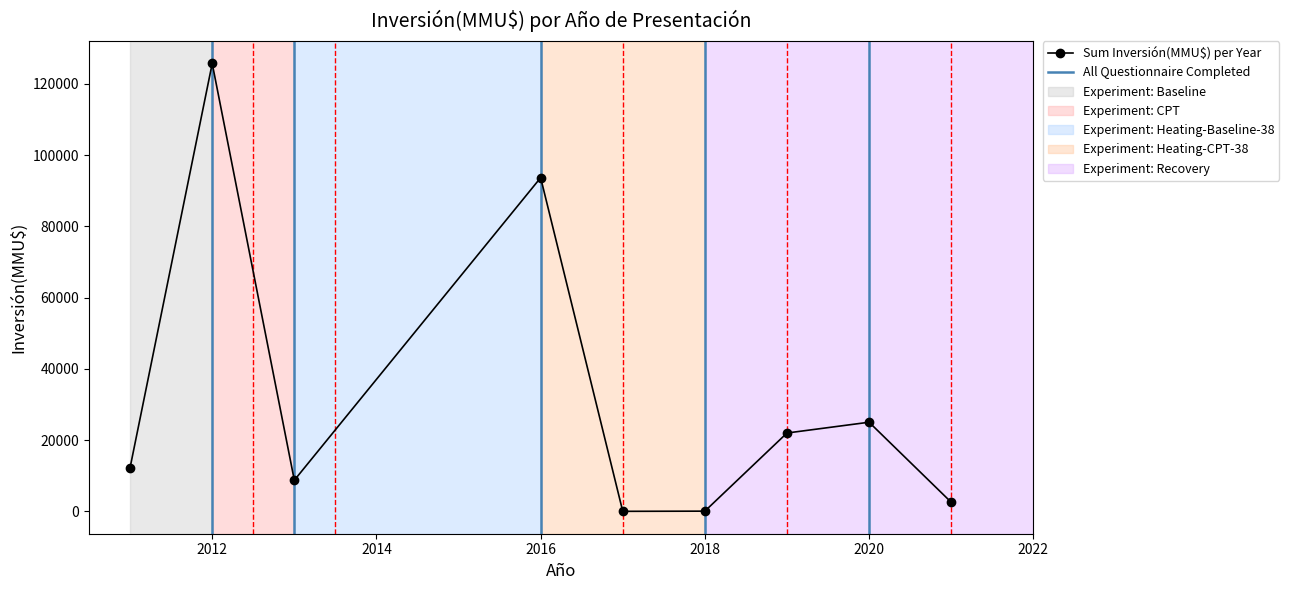

How many interior local peaks (higher than both neighbors) does the data have?

3